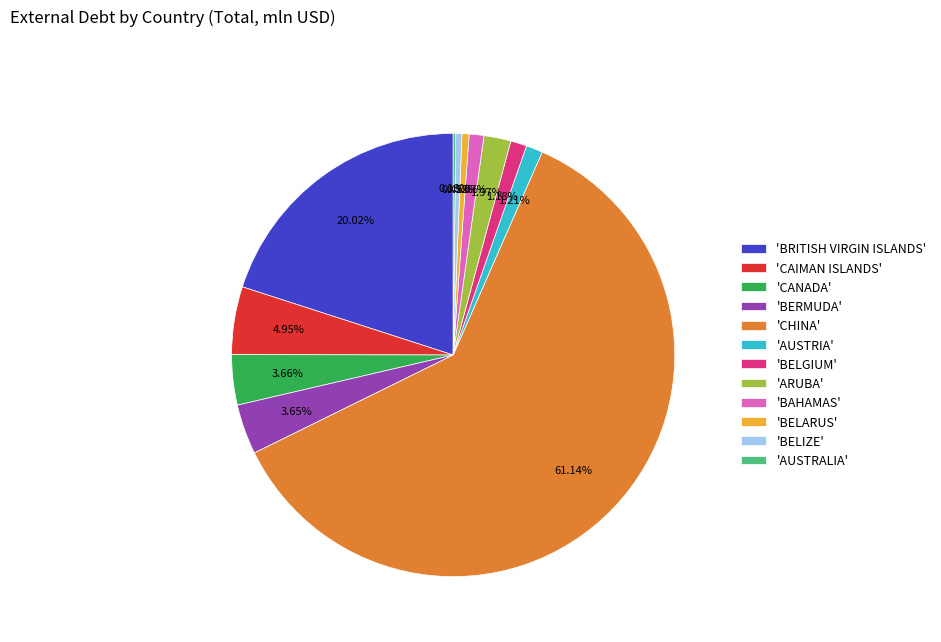

To the nearest percent, what is the difference between the largest and smallest slice percentages?

61%